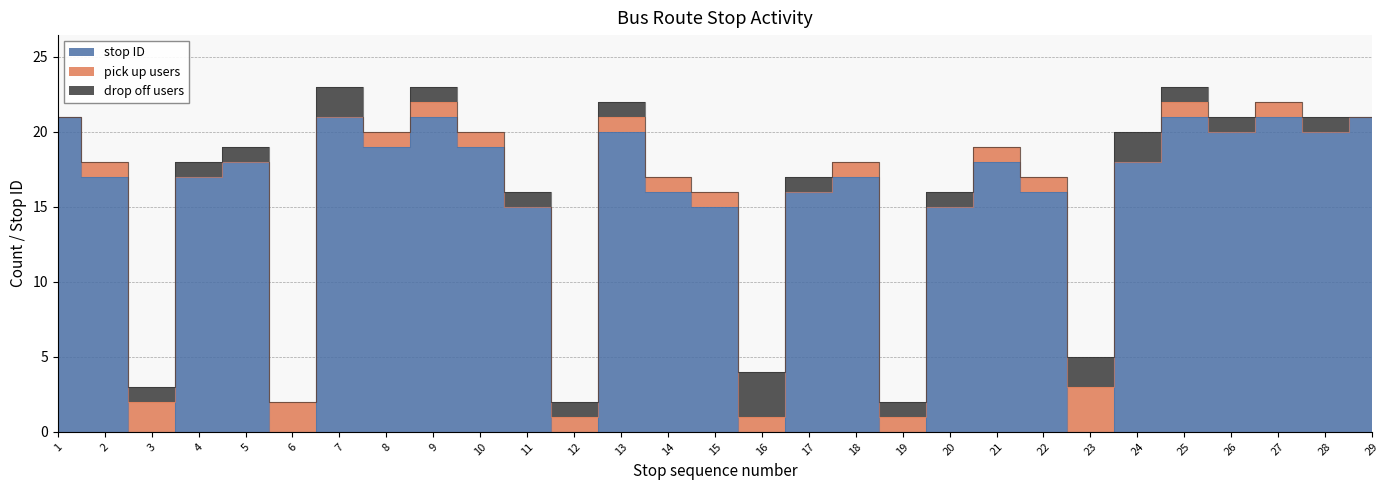

The pick up users series shows 2 at 13. True or false?

False